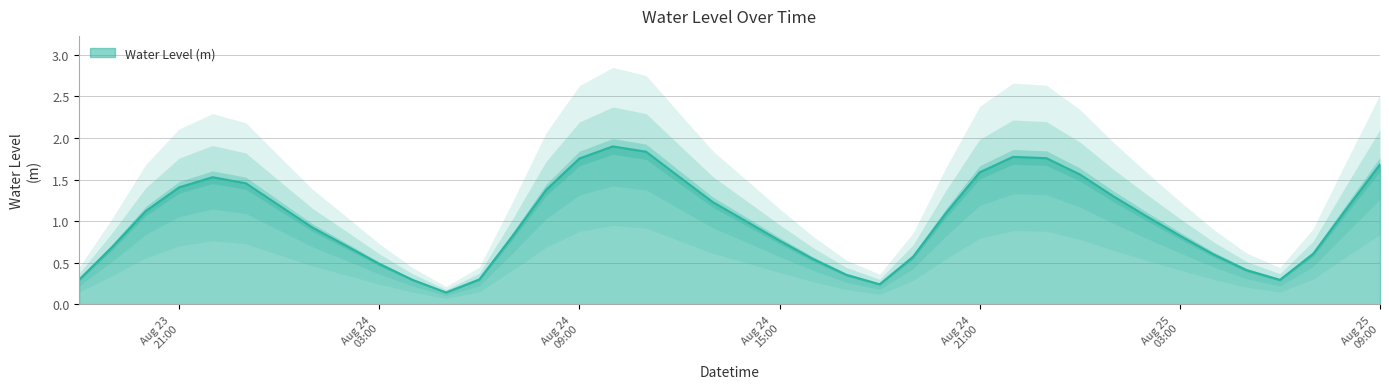

Reading left to right, what are all the values shown in this chart?

0.3	0.7	1.1	1.4	1.5	1.5	1.2	0.9	0.7	0.5	0.3	0.1	0.3	0.8	1.4	1.8	1.9	1.8	1.5	1.2	1.0	0.8	0.5	0.4	0.2	0.6	1.1	1.6	1.8	1.8	1.6	1.3	1.1	0.8	0.6	0.4	0.3	0.6	1.2	1.7